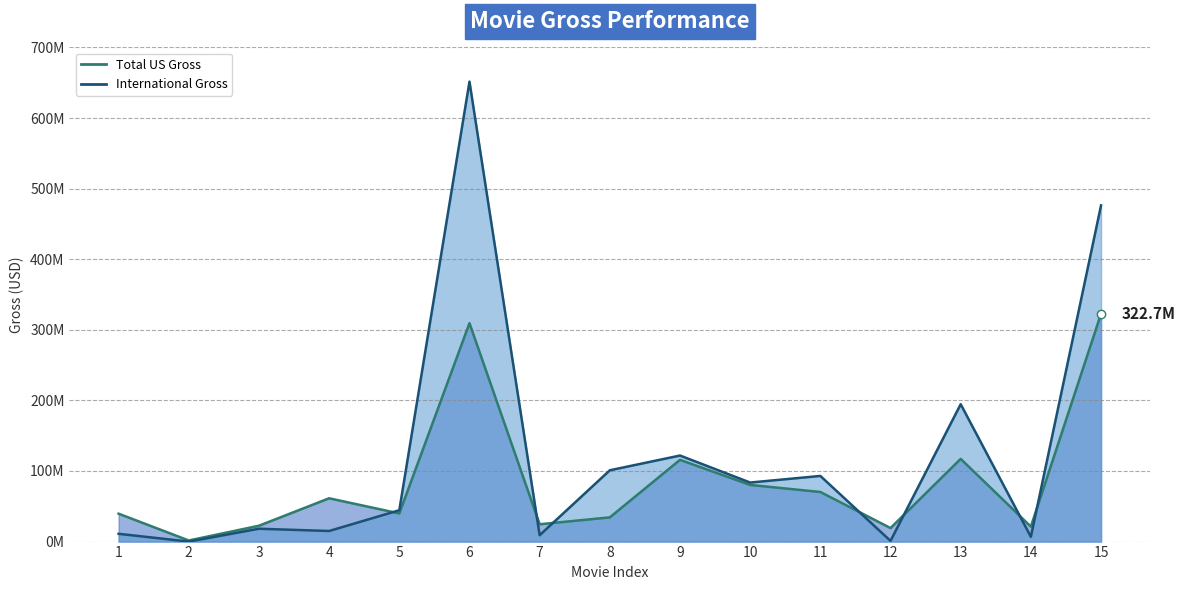

In International Gross, how many points are lower than both neighbors (excluding endpoints)?

6